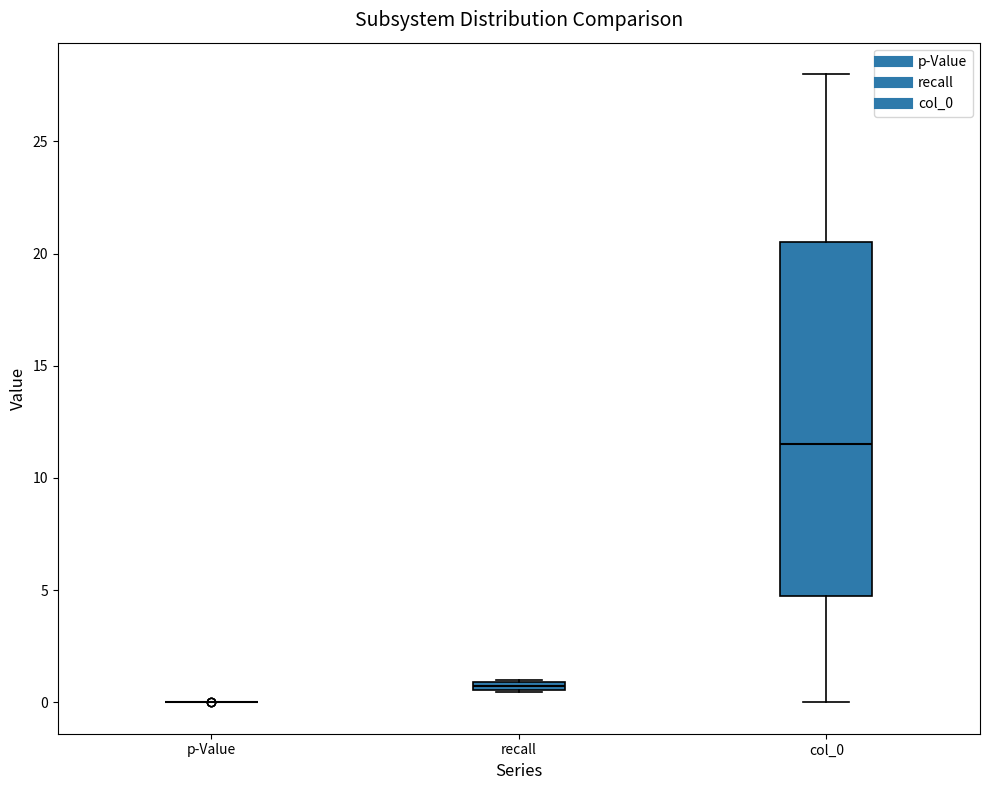

Comparing the boxes themselves (not the whiskers), which one is the tallest?

col_0